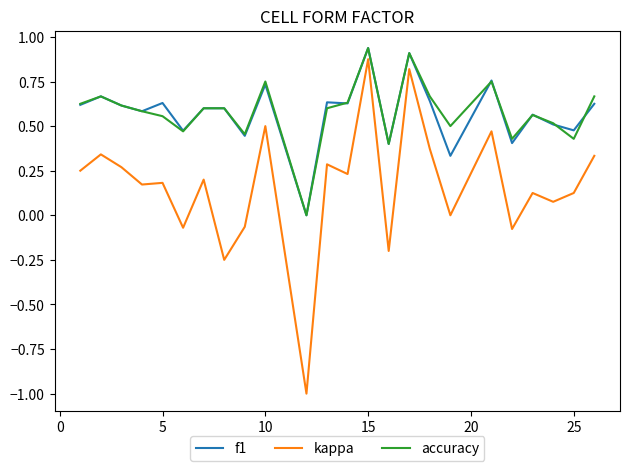

True or false: f1 has more than 2 interior local peaks.

True